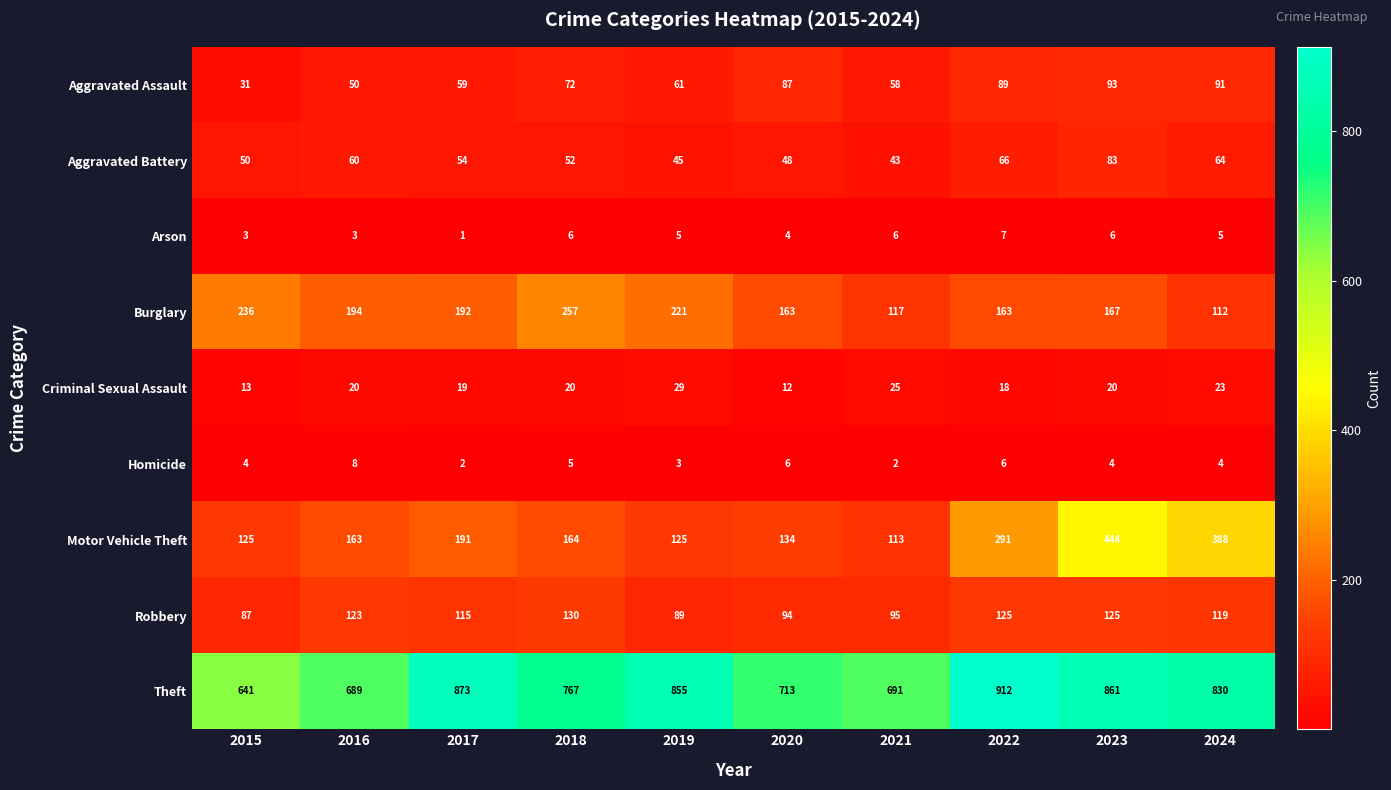

Rank the series at 2015 from highest to lowest value.

Theft, Burglary, Motor Vehicle Theft, Robbery, Aggravated Battery, Aggravated Assault, Criminal Sexual Assault, Homicide, Arson